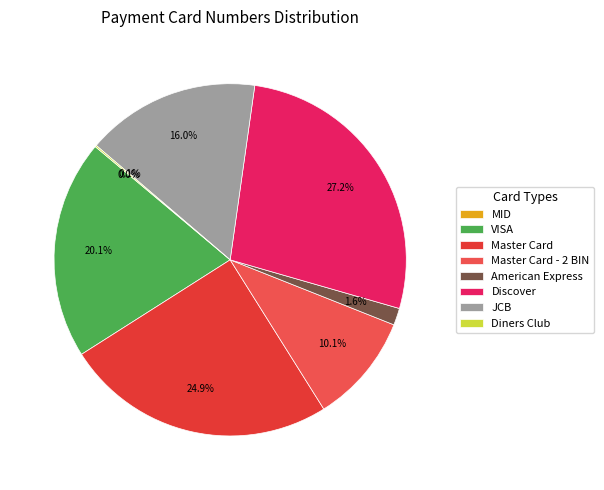

To the nearest percent, what portion does Master Card - 2 BIN represent?

10%